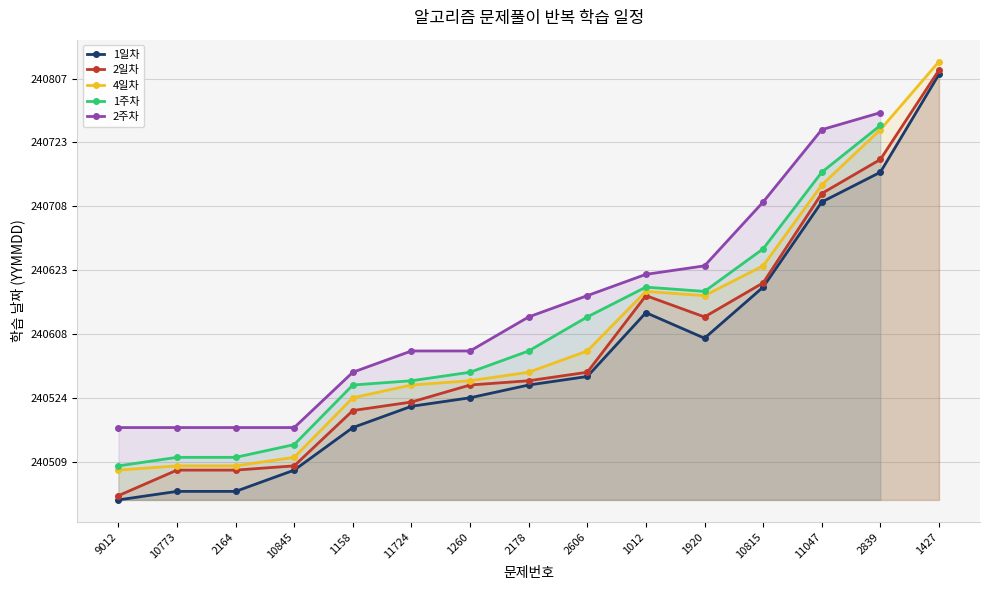

True or false: 1주차 has more than 1 points higher than both neighbors.

False